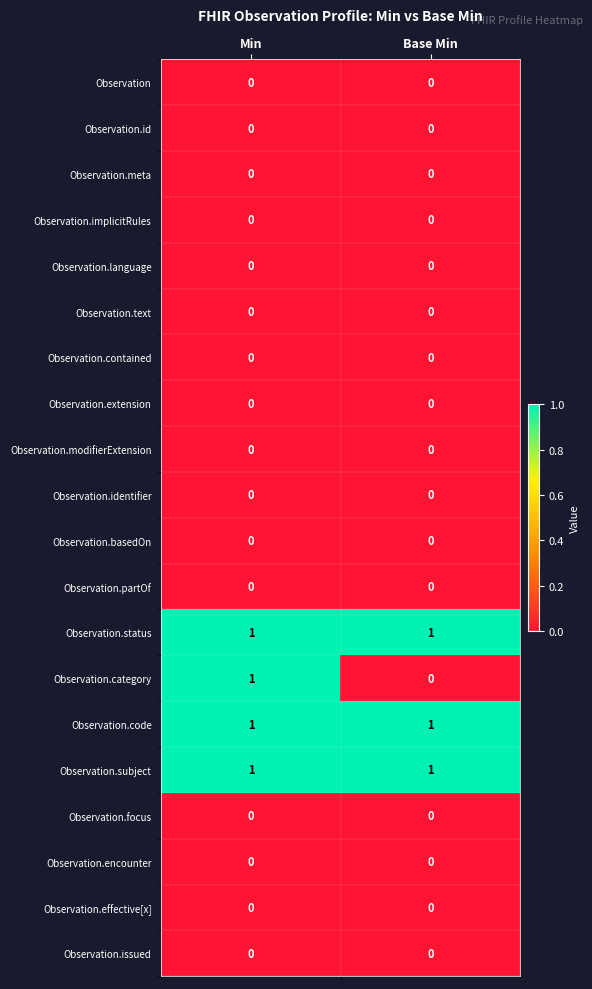

At which category is the sum across all series the highest?

Min